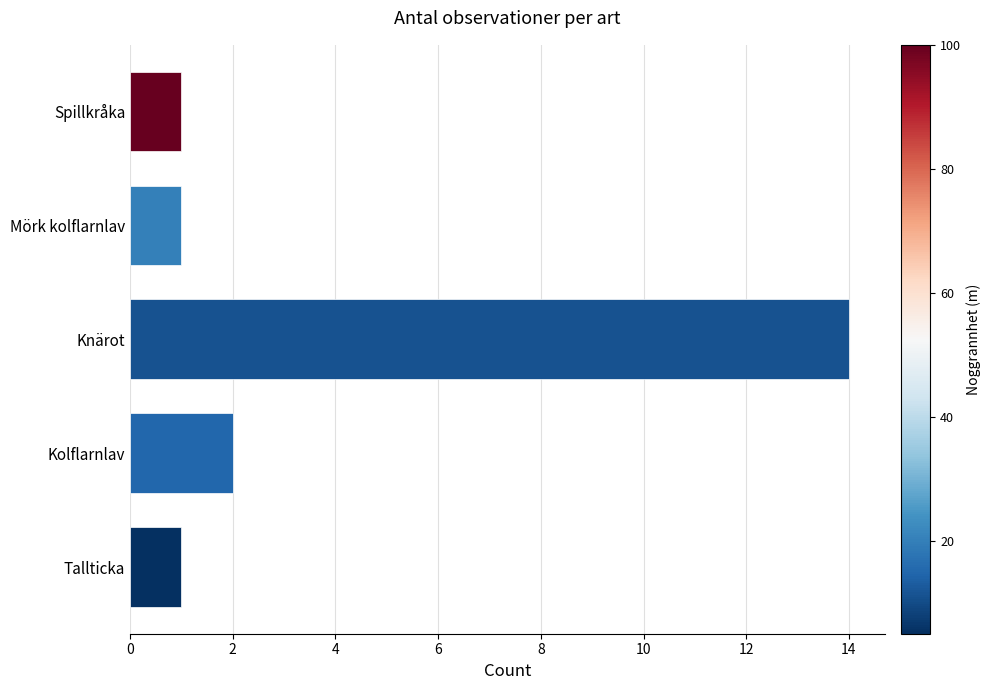

Reading bottom to top, transcribe all the data shown in this chart.

1	2	14	1	1